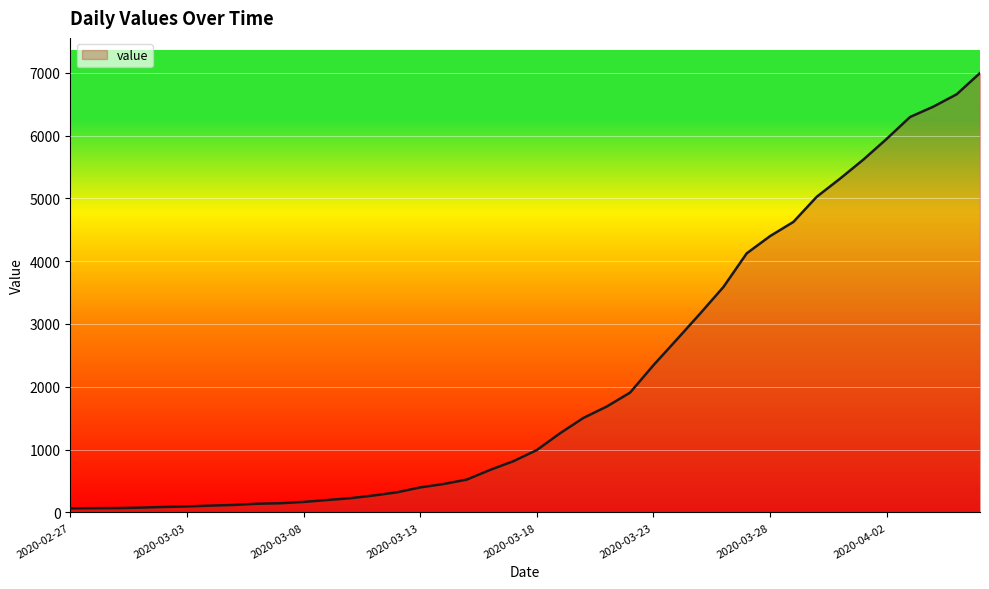

What is the difference between the maximum and minimum values?

6931